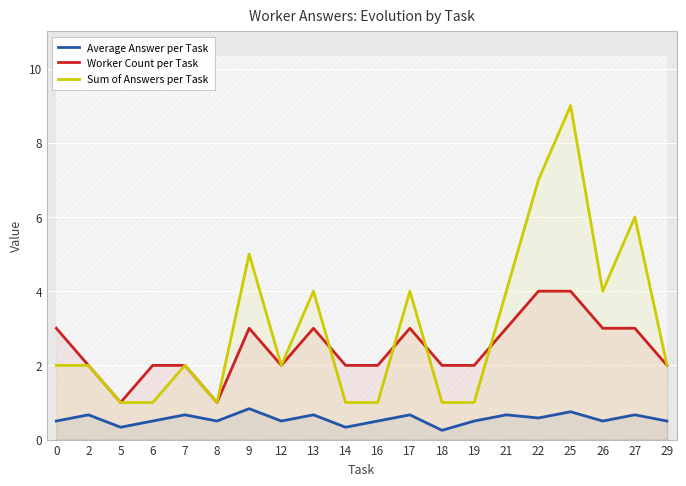

How many data points in Worker Count per Task are above 2?

9